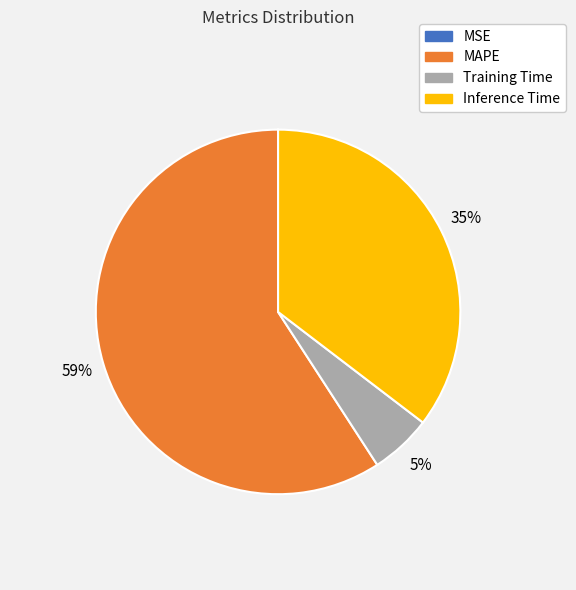

What is the ratio of the value at MAPE to the value at Inference Time?

1.7